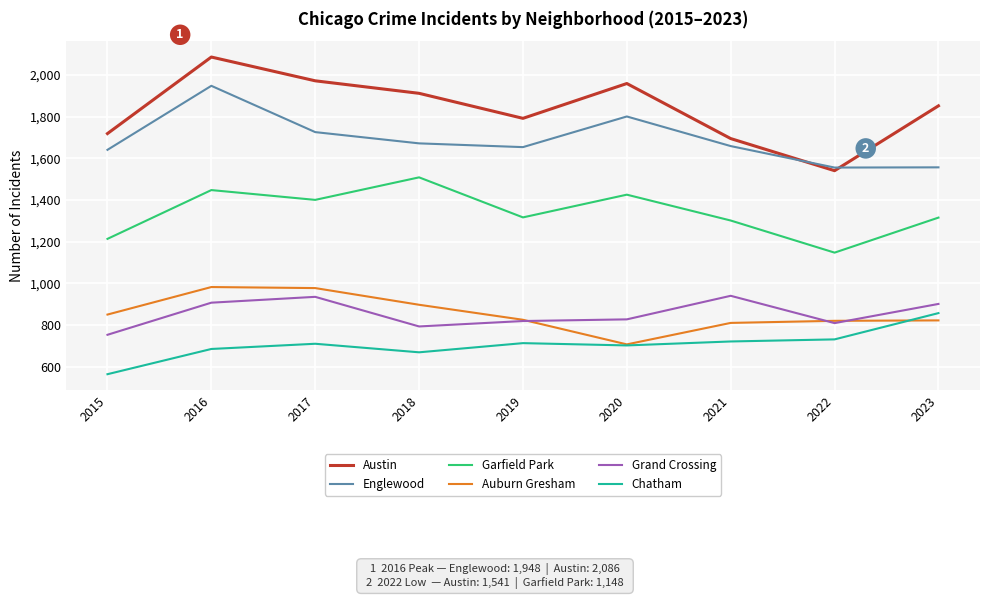

True or false: Grand Crossing has a value of 794 at 2018.

True